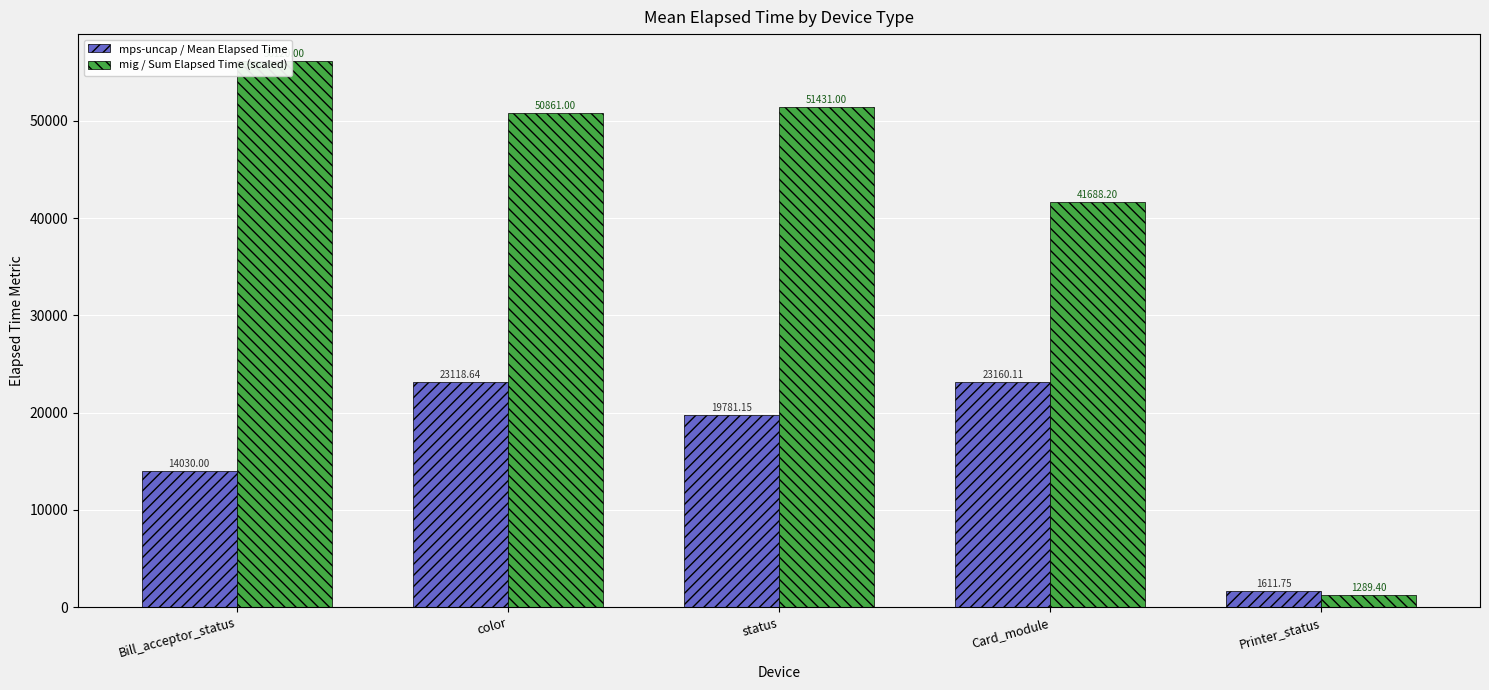

The value of mps-uncap / Mean Elapsed Time at Bill_acceptor_status is 14030.0. True or false?

True